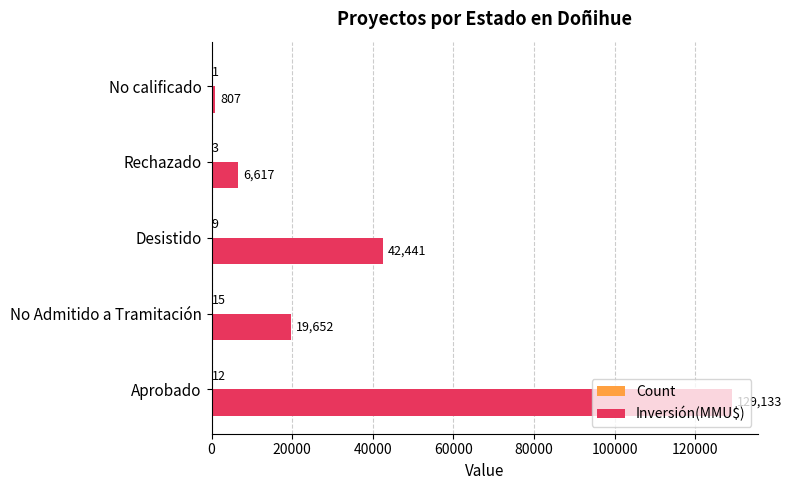

What is the maximum value shown in the chart?

129133